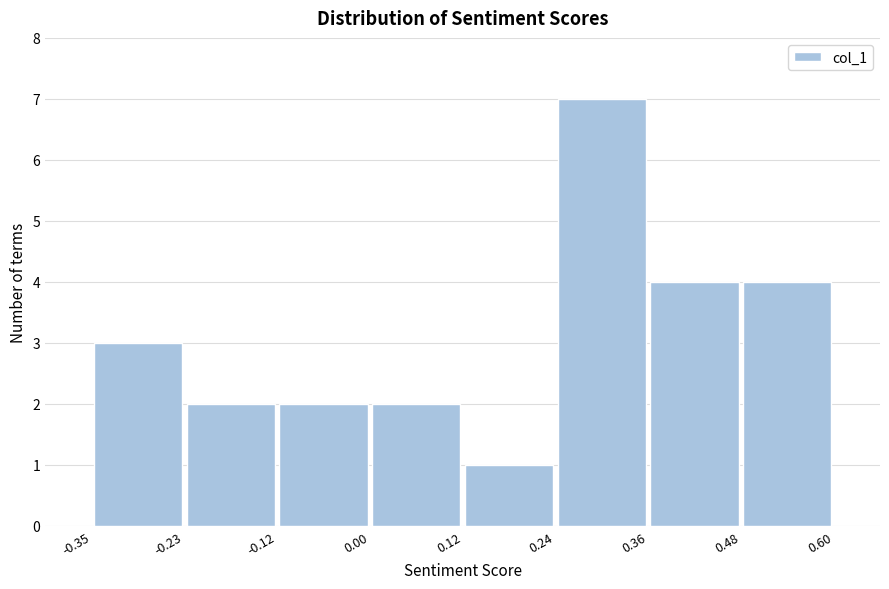

Reading left to right, transcribe this chart: for each bar, give the range it covers on the x-axis and its height. The values are not printed on the chart, so give them approximately, as read against the axis.

-0.35 to -0.23: 3
-0.23 to -0.12: 2
-0.12 to 0.00: 2
0.00 to 0.12: 2
0.12 to 0.24: 1
0.24 to 0.36: 7
0.36 to 0.48: 4
0.48 to 0.60: 4